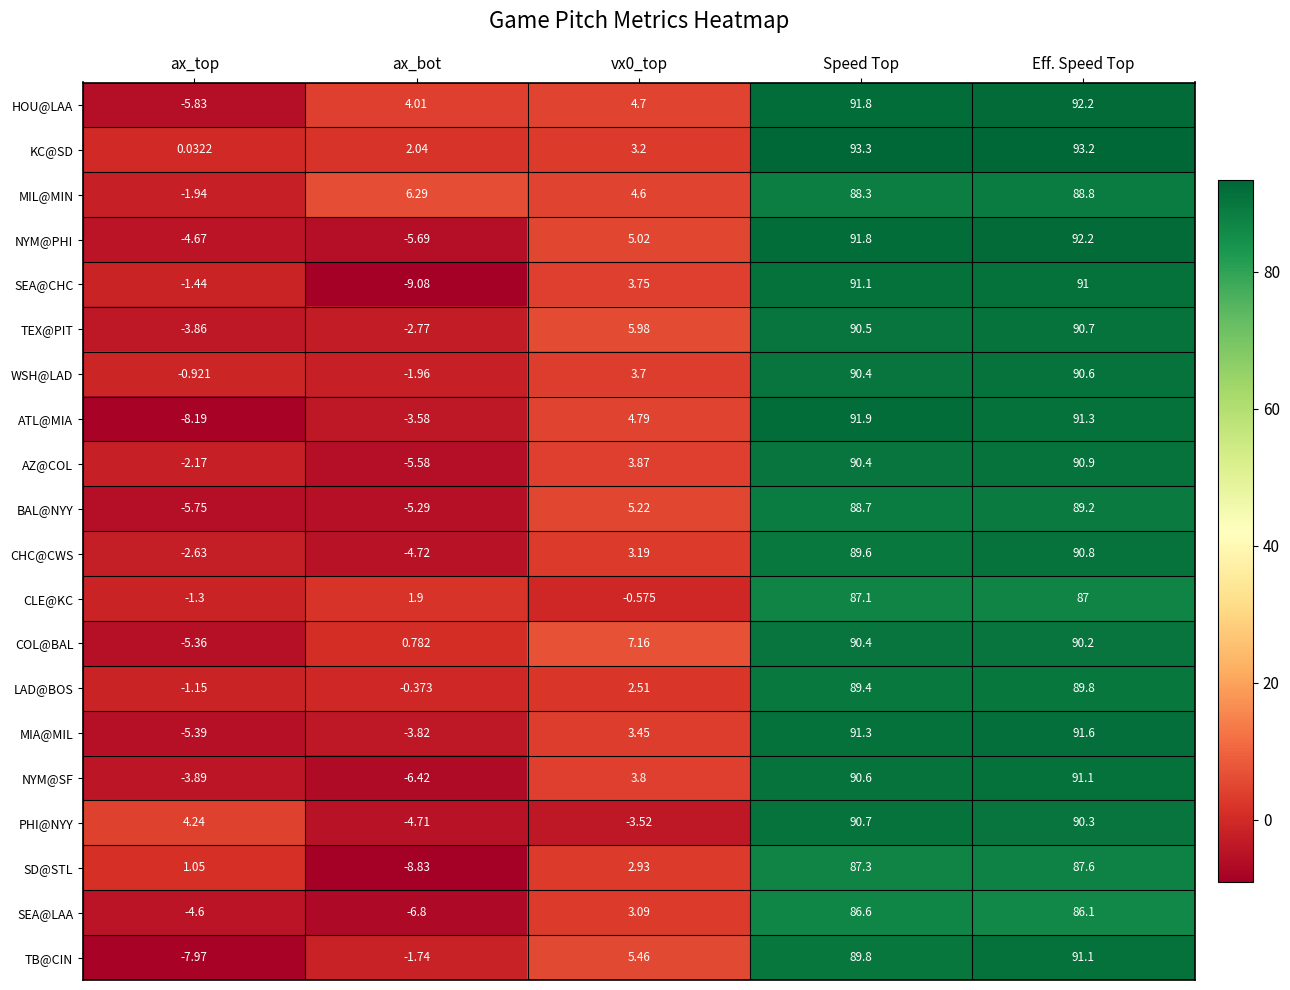

Which label corresponds to the smallest value in the chart?

ax_bot